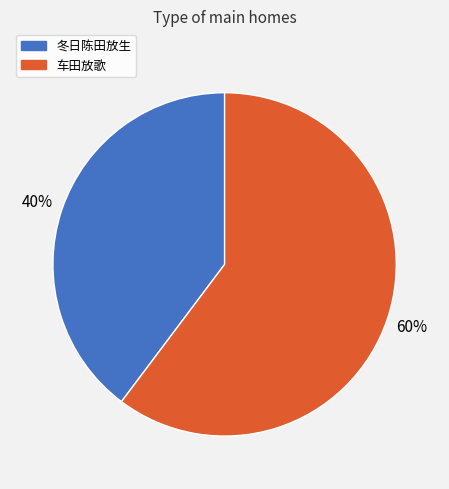

How many segments does this pie chart have?

2